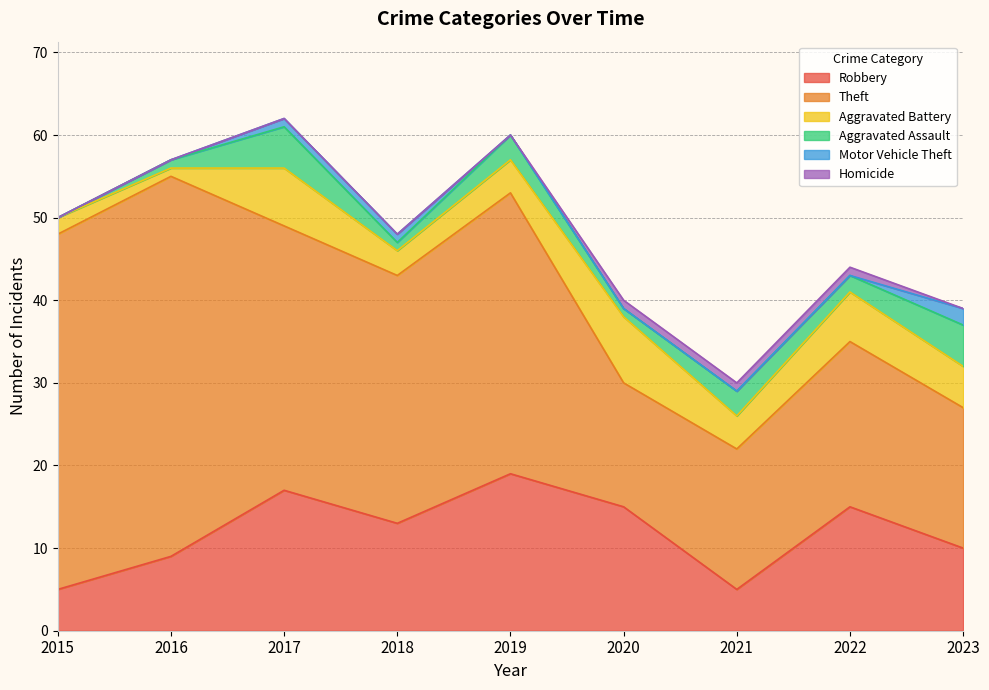

At which label is Robbery closest to 12?

2018